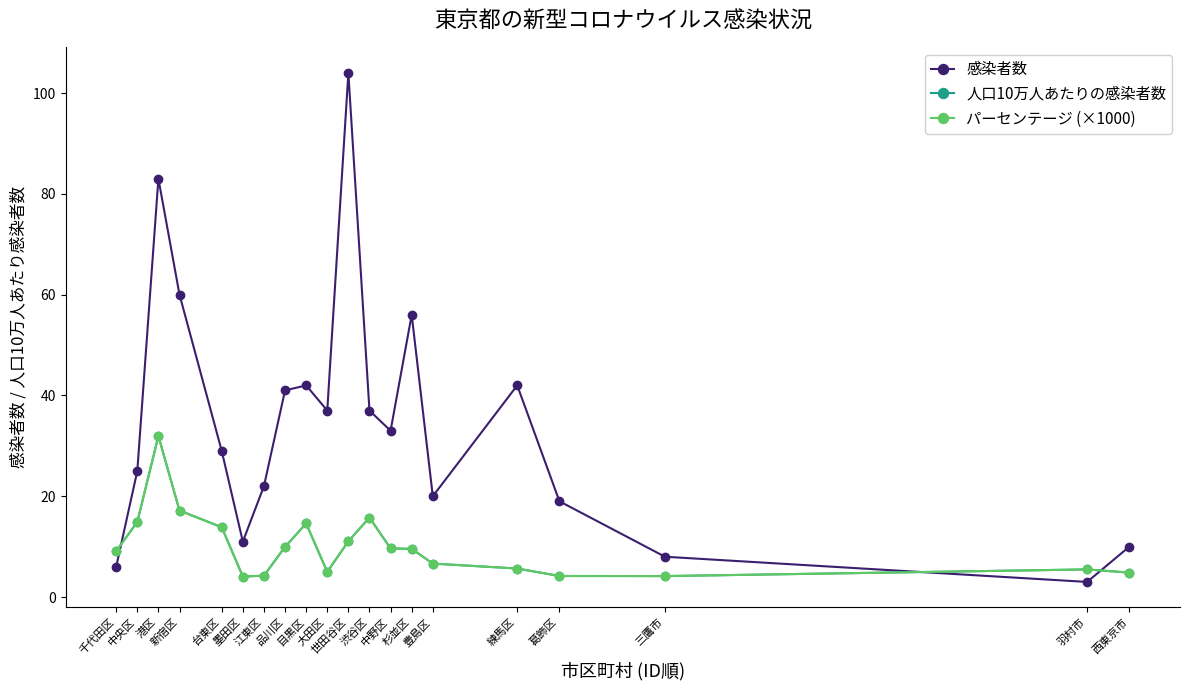

How many times do 感染者数 and 人口10万人あたりの感染者数 cross each other?

3